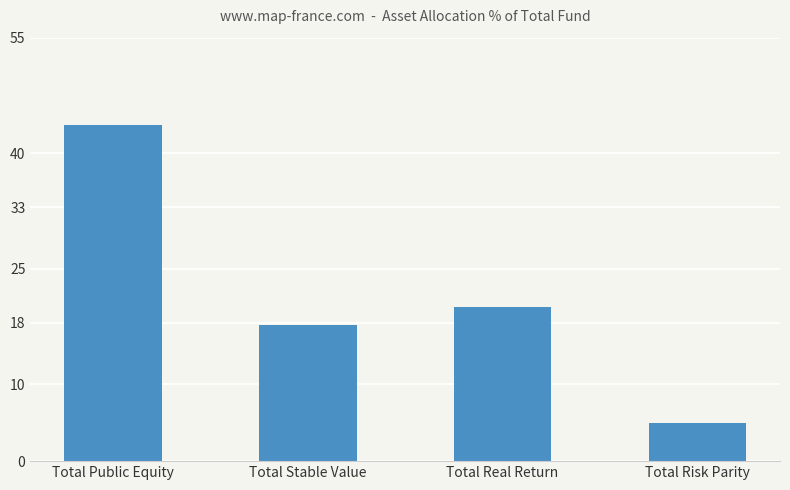

What is the value of the 3rd bar from the left?

20.0